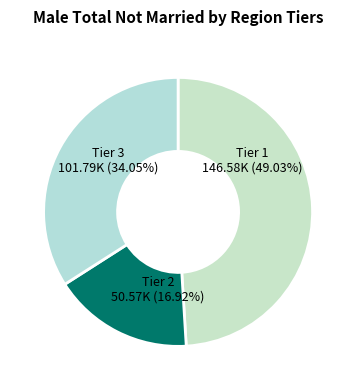

What is the ratio of the value at Tier 2 to the value at Tier 1?

0.3